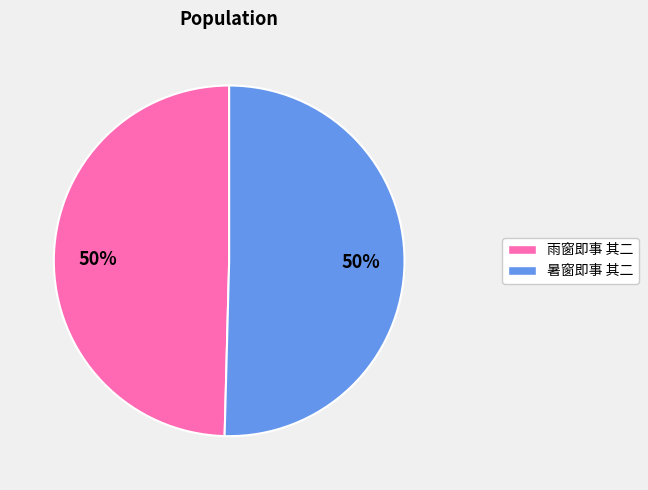

True or false: 雨窗即事 其二 accounts for 50% of the total.

True